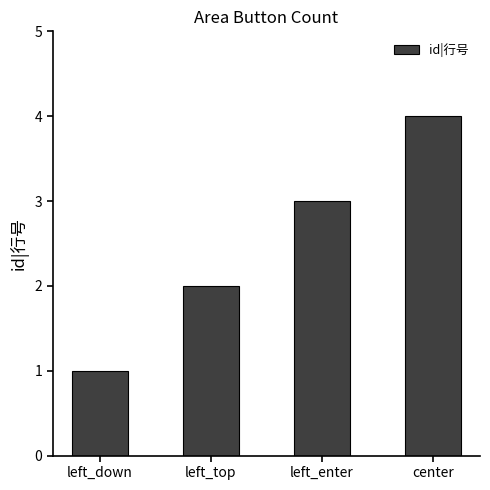

What is the label of the 3rd bar from the left?

left_enter